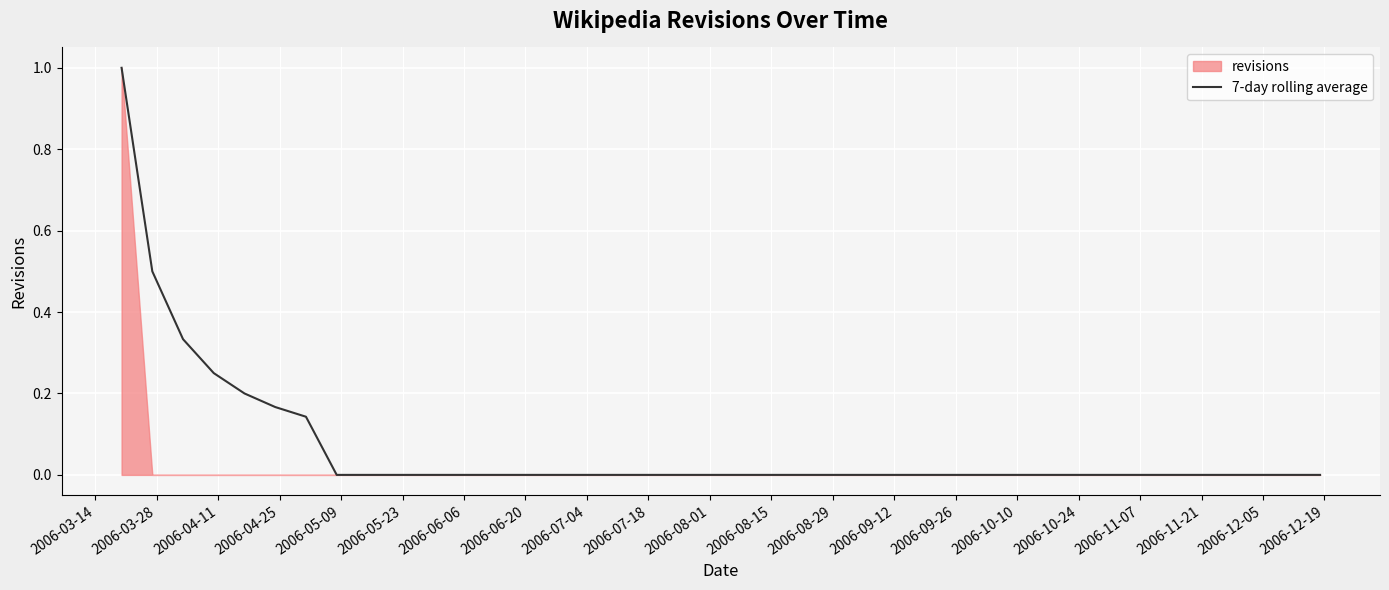

How many values exceed 0?

7